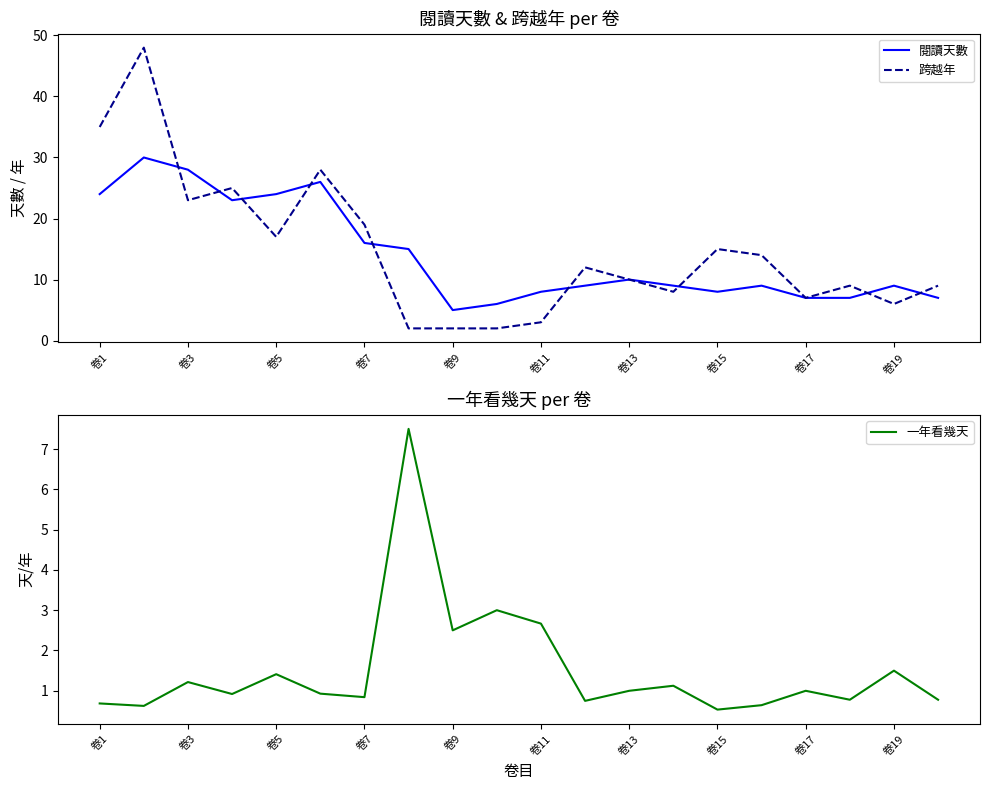

Count the number of data series in this chart.

3